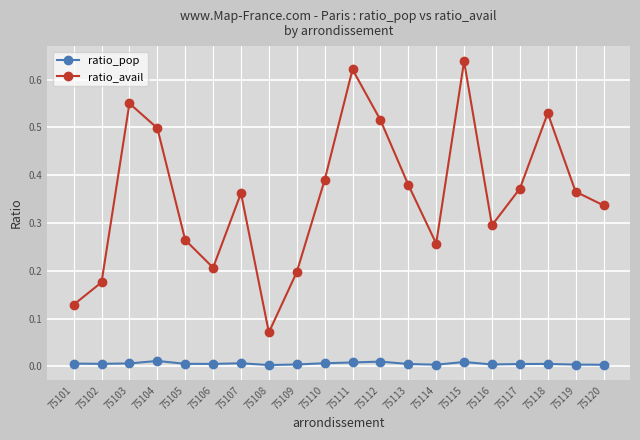

True or false: ratio_pop has more than 0 interior local peaks.

True